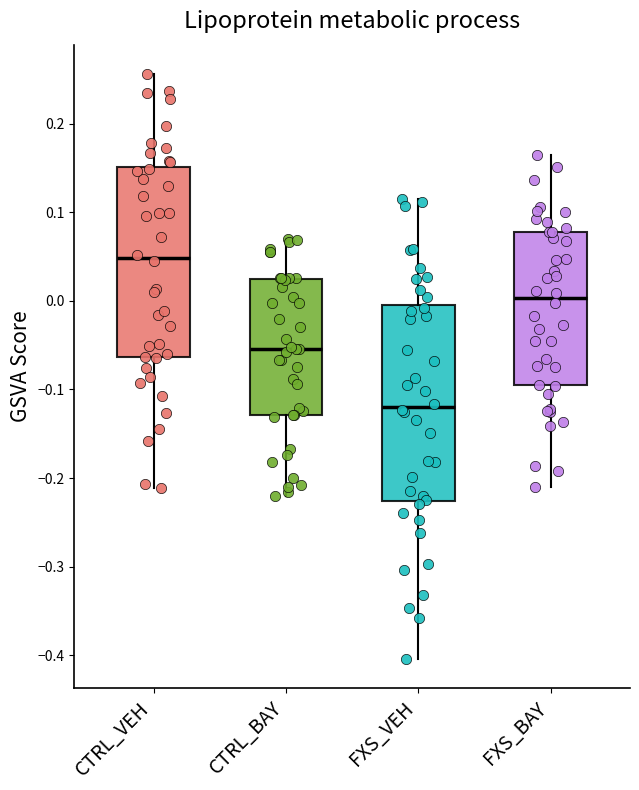

Where does the median line of the box for FXS_BAY sit on the y-axis? The values are not printed on the chart, so give them approximately, as read against the axis.

0.00